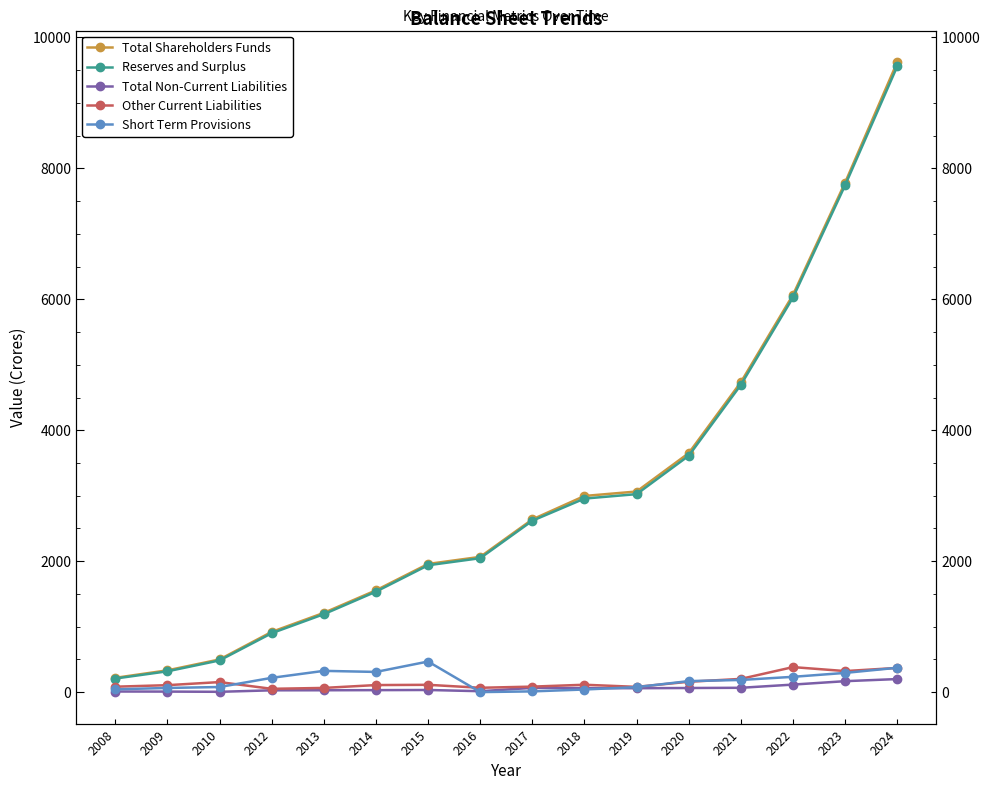

How many values in the Other Current Liabilities series exceed 112?

8